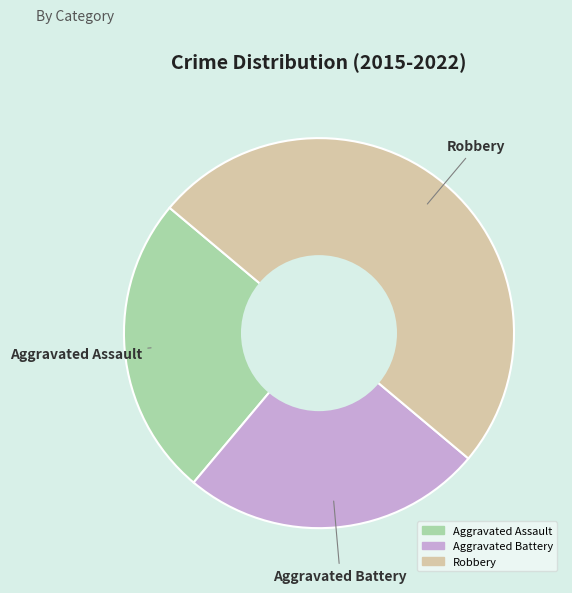

What is the ratio of the value at Robbery to the value at Aggravated Battery?

2.0